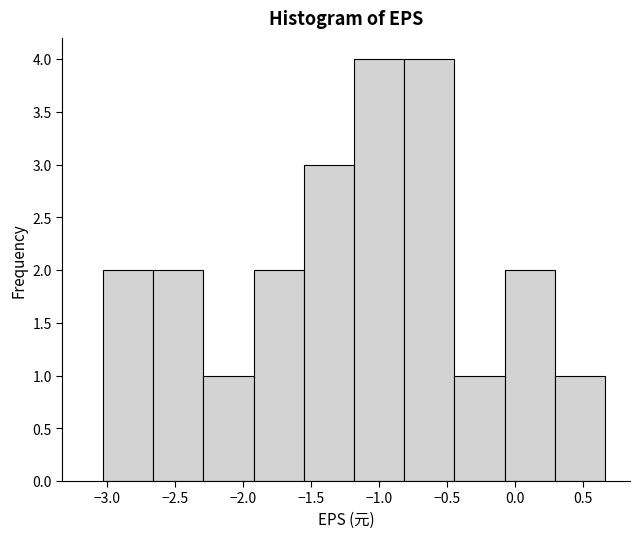

How tall is the bar that spans -1.90 to -1.55 on the x-axis? Neither the bar edges nor the heights are printed on the chart, so give them approximately, as read against the axes.

2